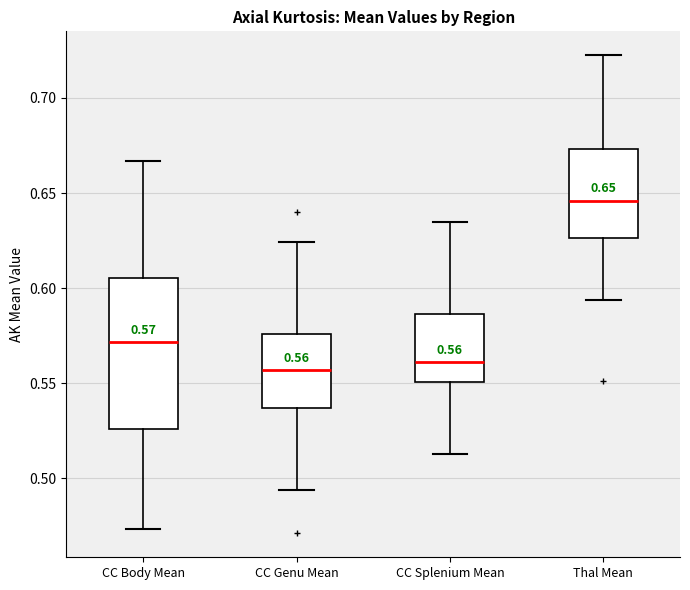

Which box is the tallest, from its lower edge to its upper edge?

CC Body Mean